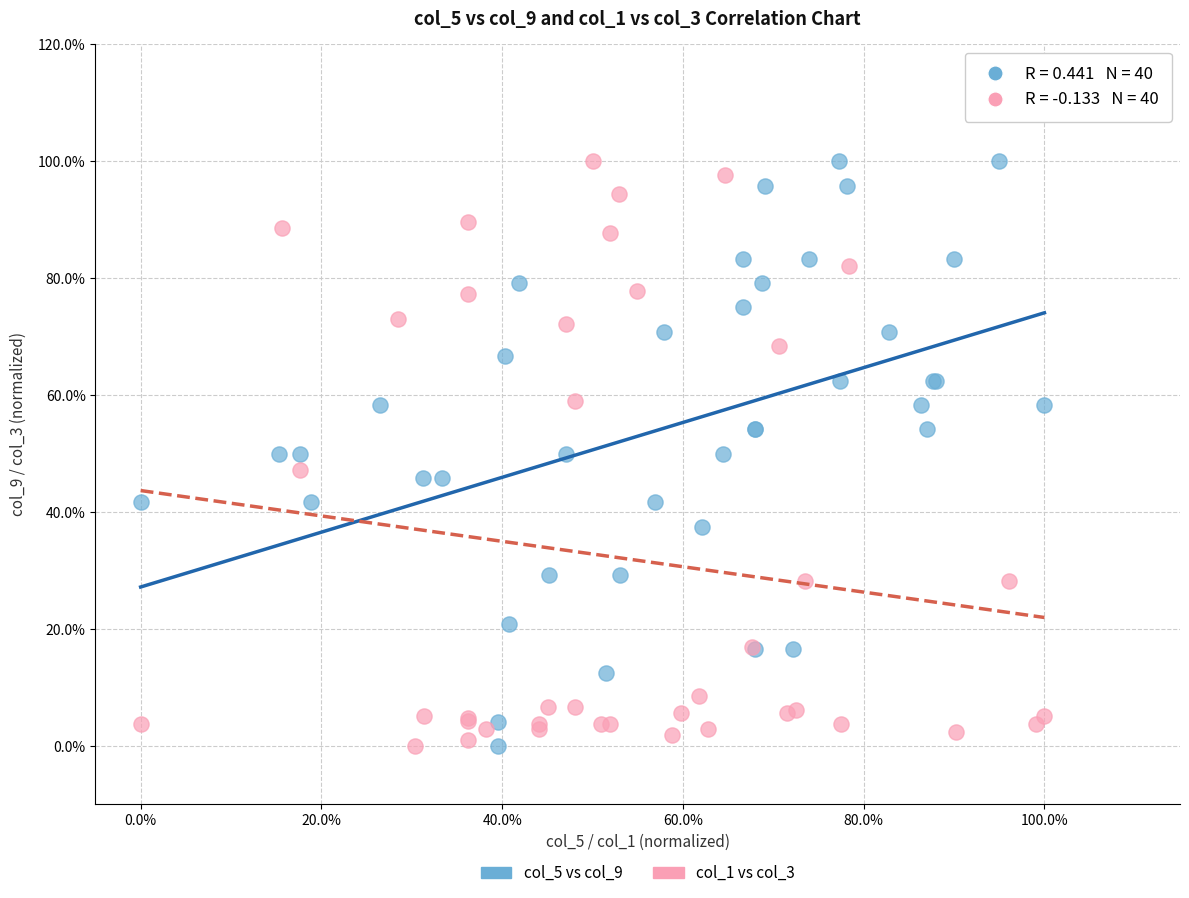

What are all the series names shown in the legend?

col_5 vs col_9, col_1 vs col_3